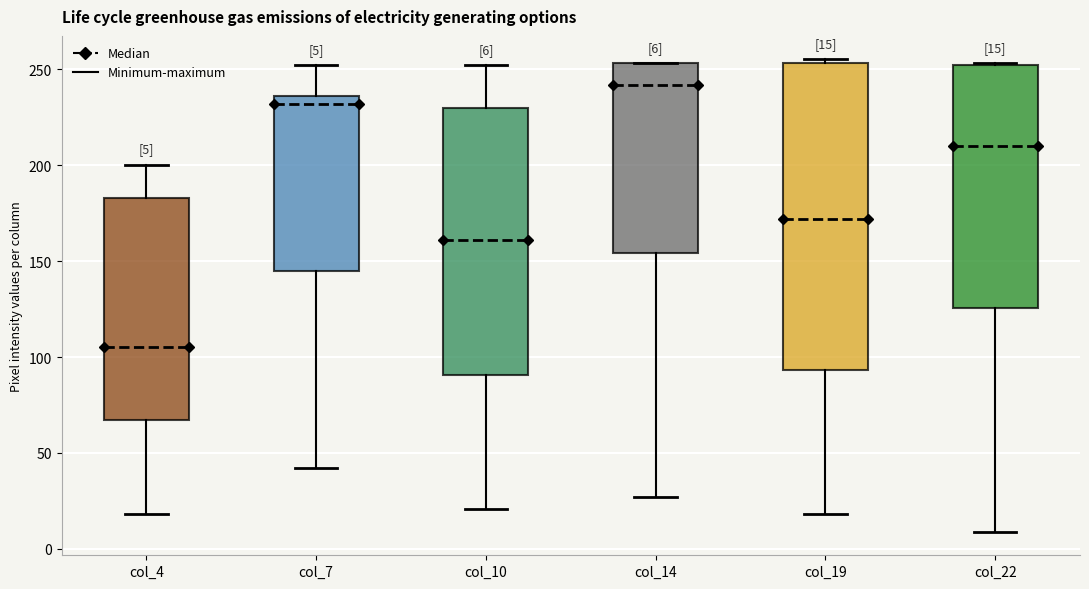

Which box's median line is the lowest?

col_4